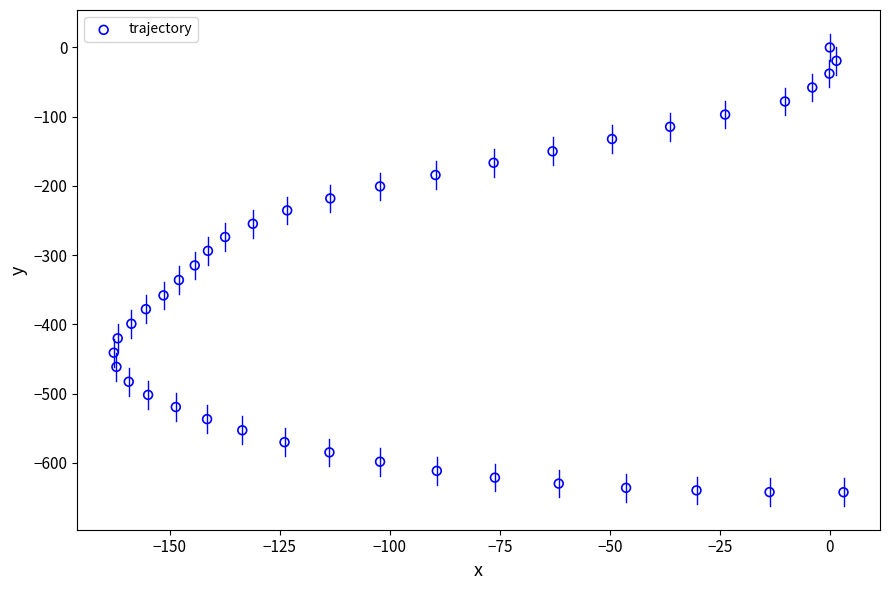

What is the range of X values (max minus min)?

165.8